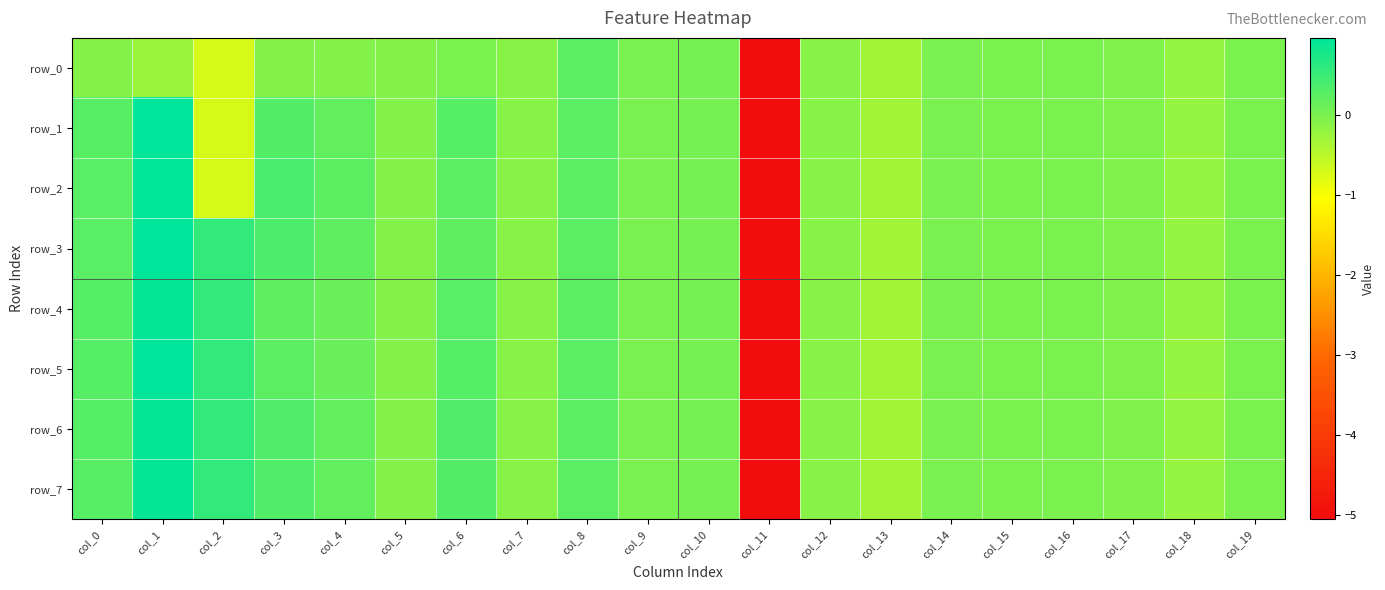

What is the highest value of the row_6 series?

0.9